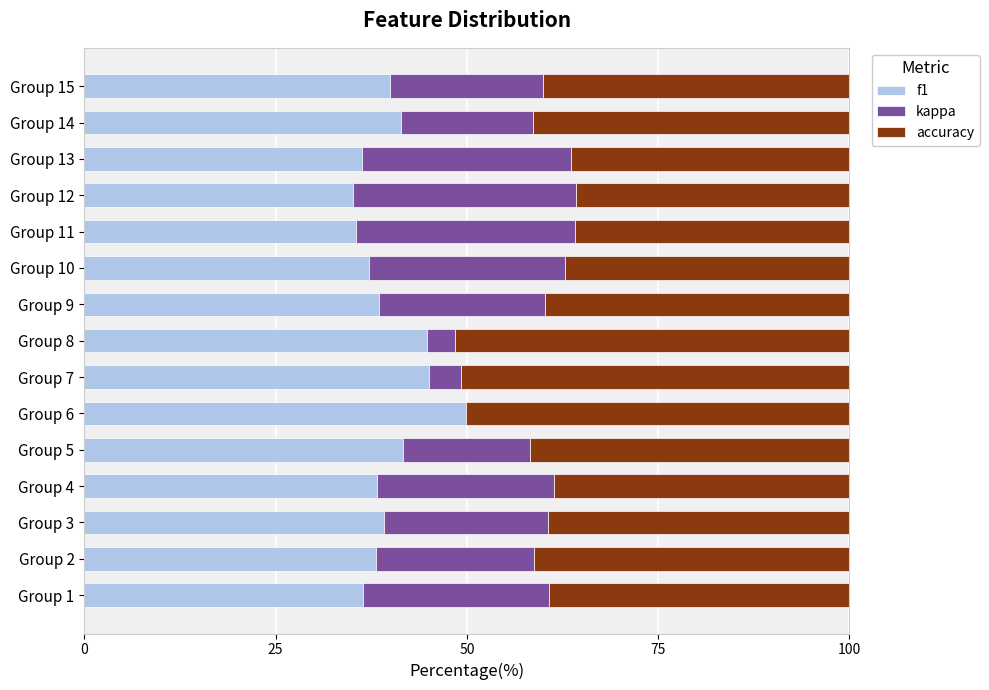

What is the total value across all series at Group 9?

100.0